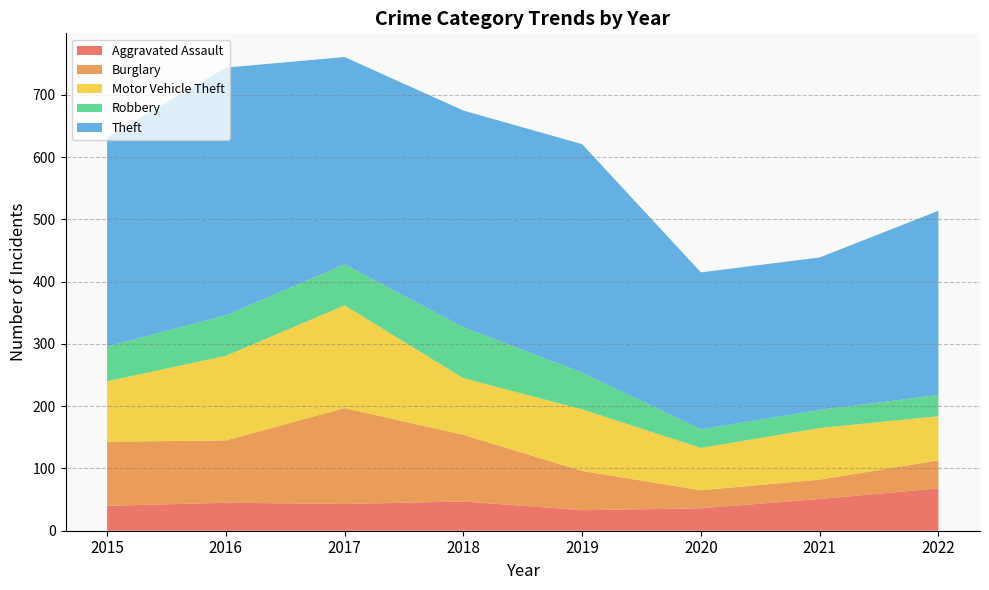

Reading left to right, transcribe all the data shown in this chart.

Aggravated Assault: 2015=40	2016=45	2017=43	2018=47	2019=33	2020=36	2021=51	2022=68
Burglary: 2015=103	2016=100	2017=154	2018=107	2019=63	2020=29	2021=31	2022=45
Motor Vehicle Theft: 2015=97	2016=136	2017=165	2018=91	2019=99	2020=68	2021=83	2022=71
Robbery: 2015=56	2016=65	2017=66	2018=82	2019=59	2020=30	2021=29	2022=34
Theft: 2015=336	2016=398	2017=333	2018=348	2019=367	2020=252	2021=245	2022=296